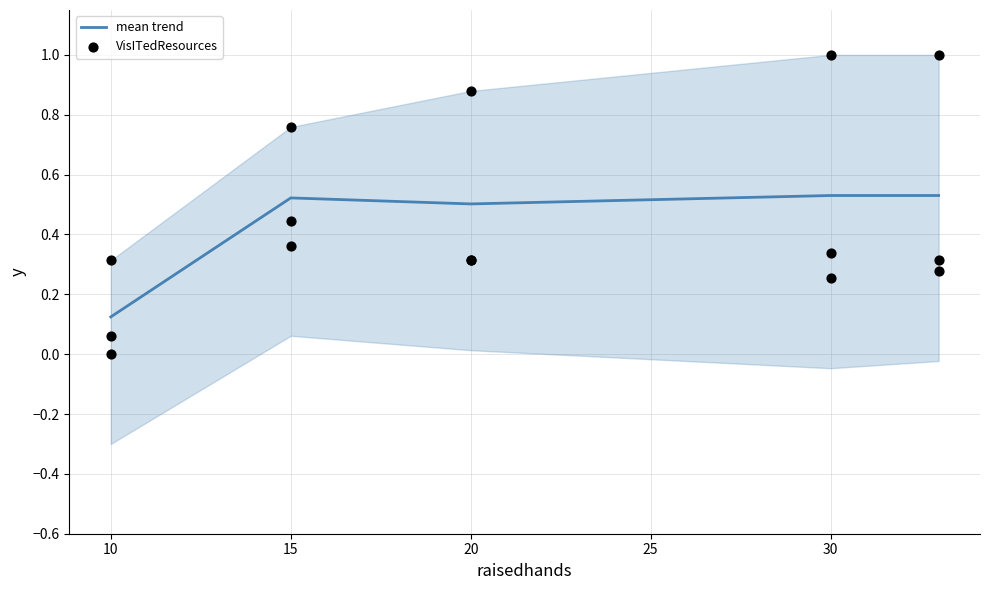

At how many categories does at least one series exceed 0?

5